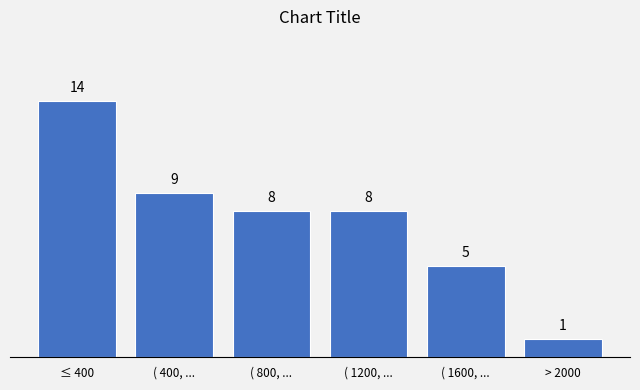

Reading left to right, transcribe all the data shown in this chart.

≤ 400=14	( 400, ...=9	( 800, ...=8	( 1200, ...=8	( 1600, ...=5	> 2000=1